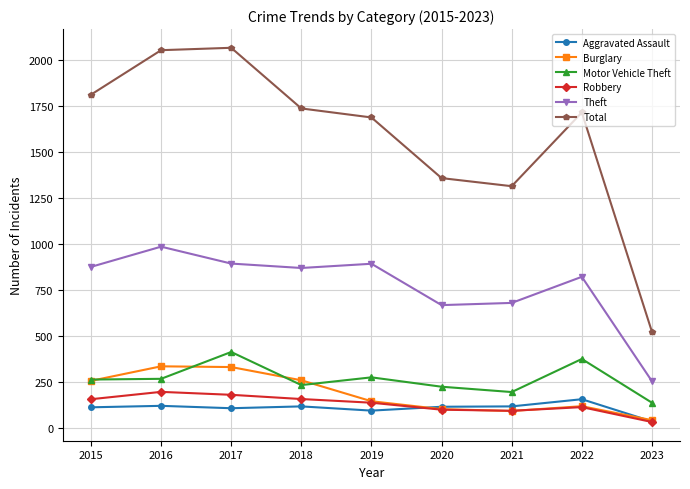

What is the average value of the Total series?

1584